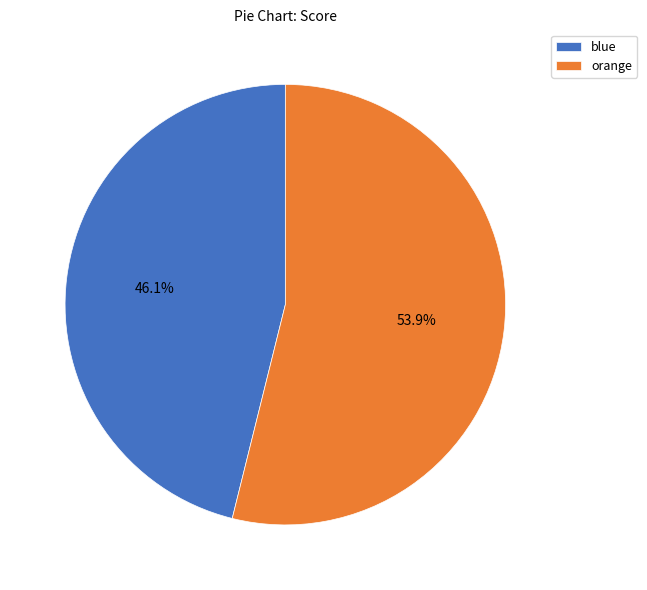

What is the total percentage of orange and blue?

100.0%